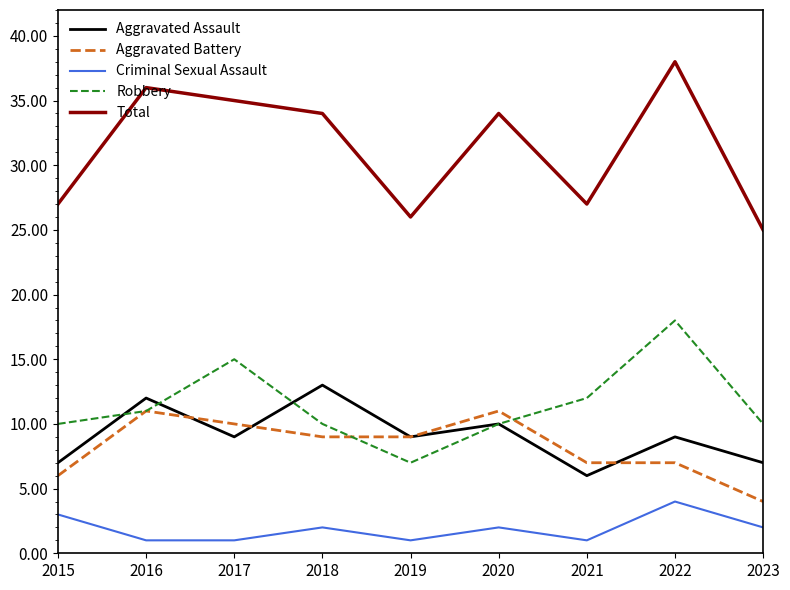

True or false: Total has a value of 25 at 2023.

True